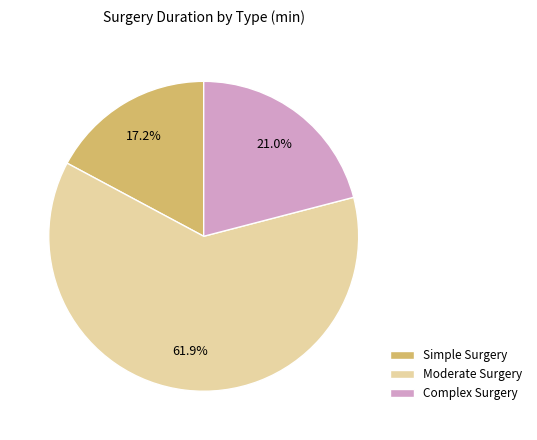

Approximately how many times larger is the value at Complex Surgery compared to Simple Surgery?

1.2